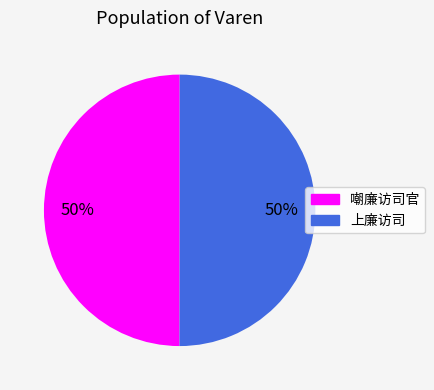

What is the ratio of the value at 上廉访司 to the value at 嘲廉访司官?

1.0